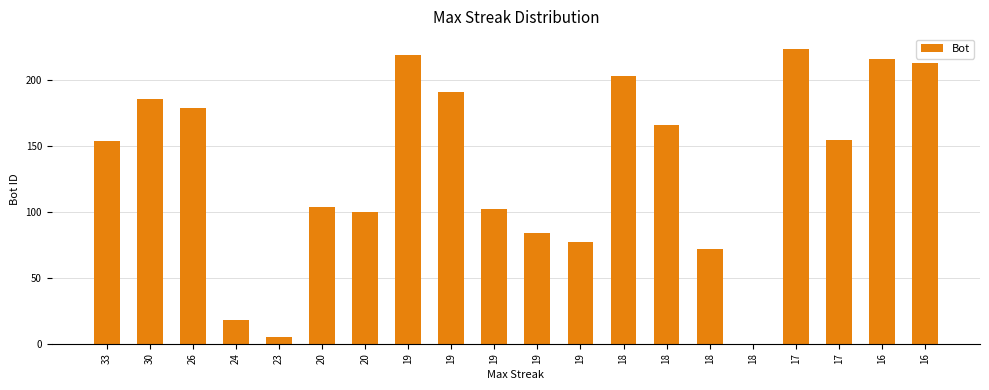

What is the value of the 2nd bar from the left?

186